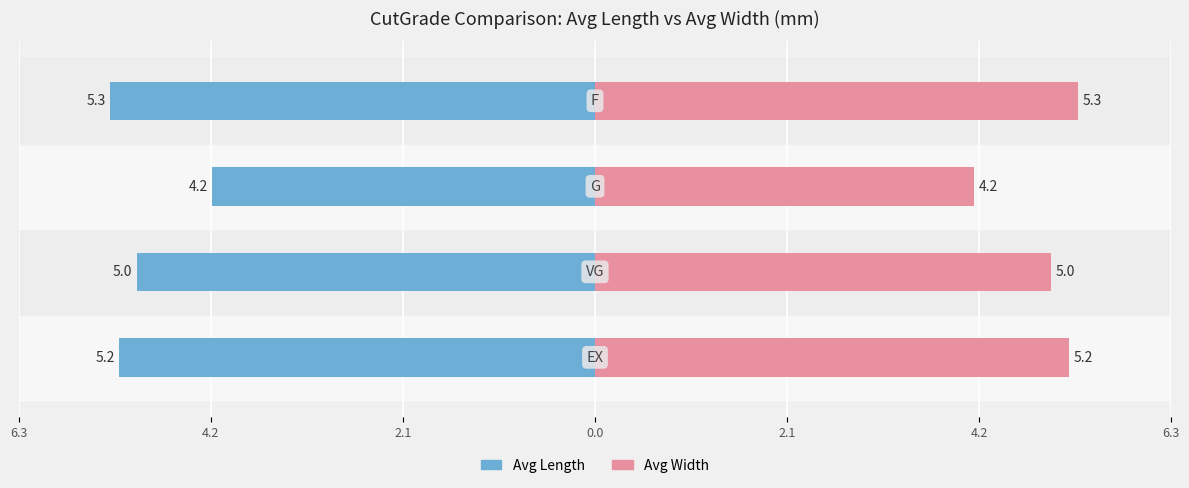

What is the sum of all Avg Length values?

-19.7